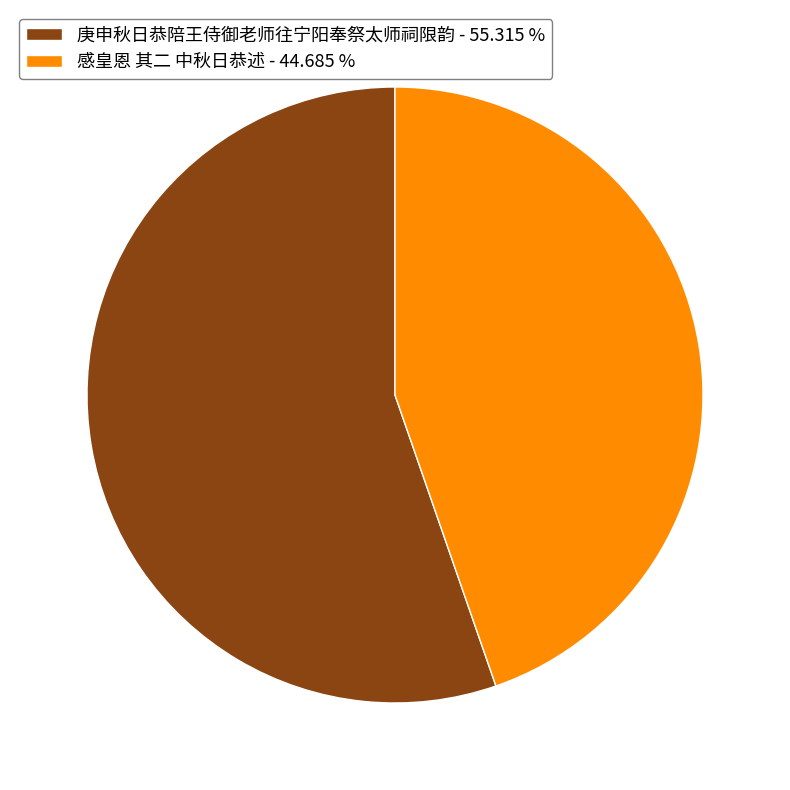

True or false: 感皇恩 其二 中秋日恭述 accounts for 45% of the total.

True